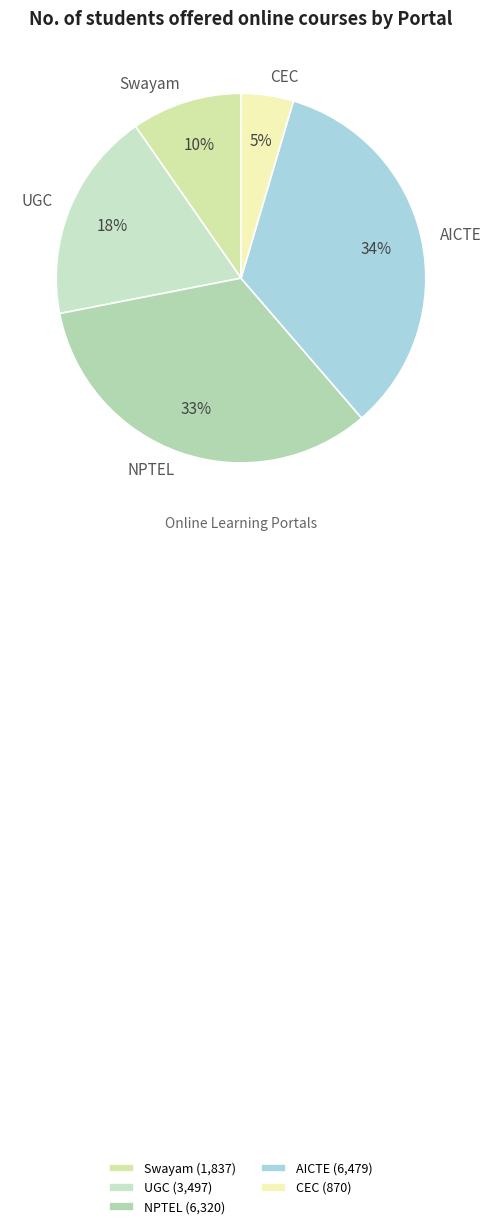

What is the smallest slice in the pie chart?

CEC